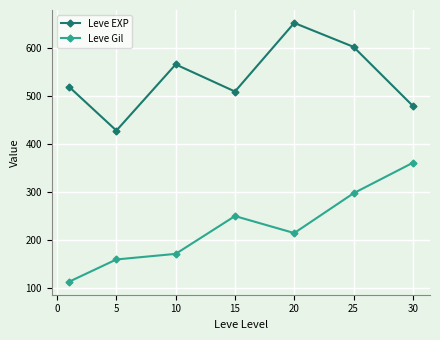

True or false: Leve Gil and Leve EXP cross at least once.

False